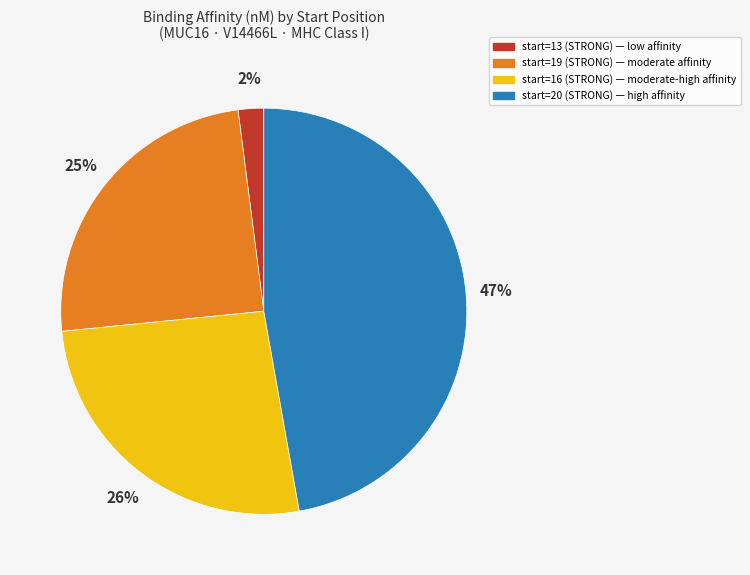

To the nearest percent, what is the difference between the largest and smallest slice percentages?

45%